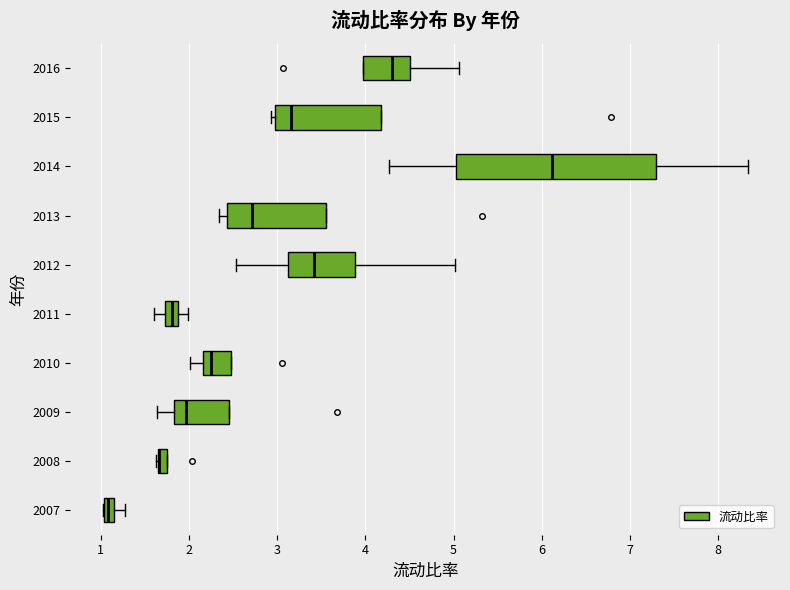

Where is the left edge of the box at y = 2012 on the x-axis? The values are not printed on the chart, so give them approximately, as read against the axis.

3.1